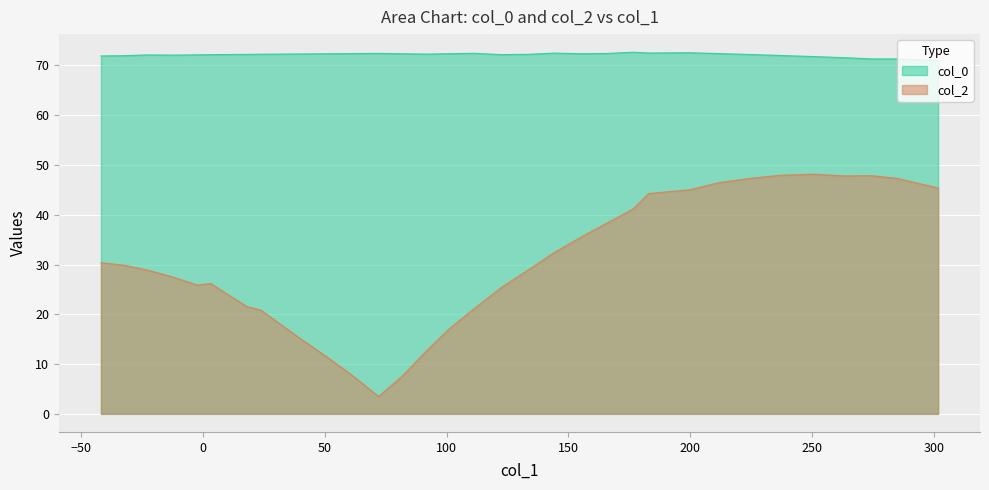

How many data points in col_2 are less than 29?

16